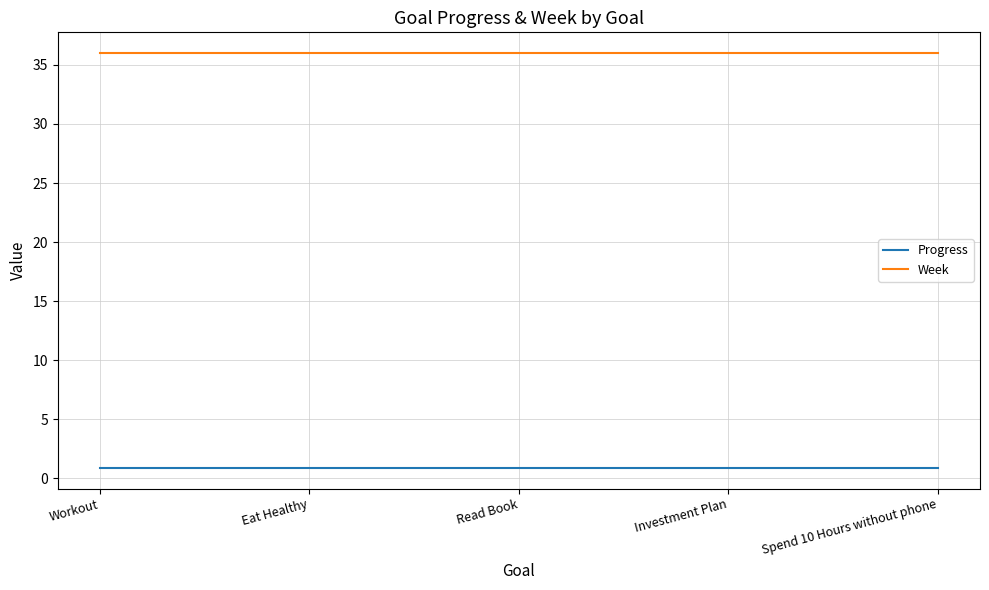

What is the sum of all Progress values?

4.5